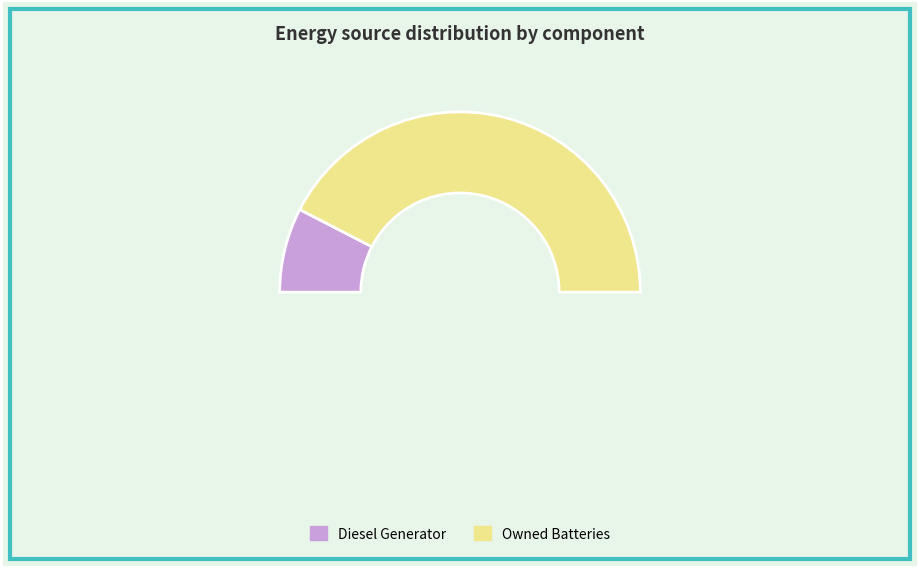

How many segments does this pie chart have?

3